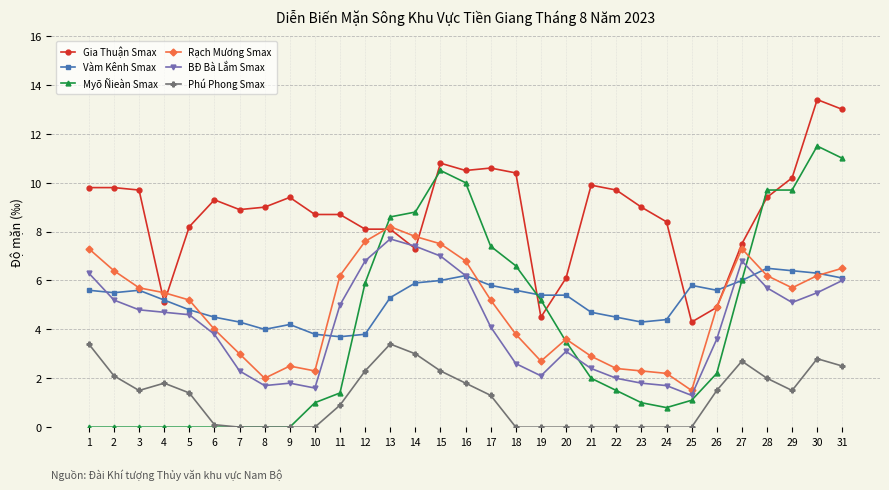

What is the value of the Myõ Ñieàn Smax point at the 13th from the left?

8.6